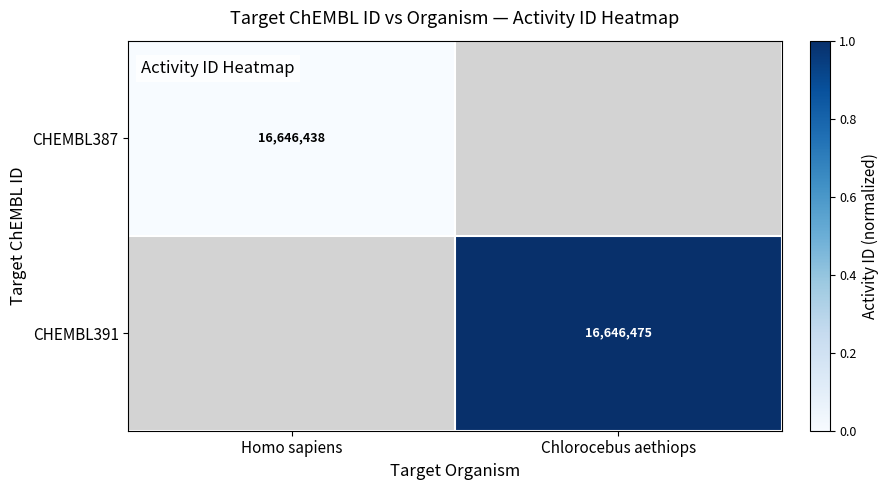

Is the value of CHEMBL391 at Chlorocebus aethiops greater than the value of CHEMBL387 at Homo sapiens?

Yes